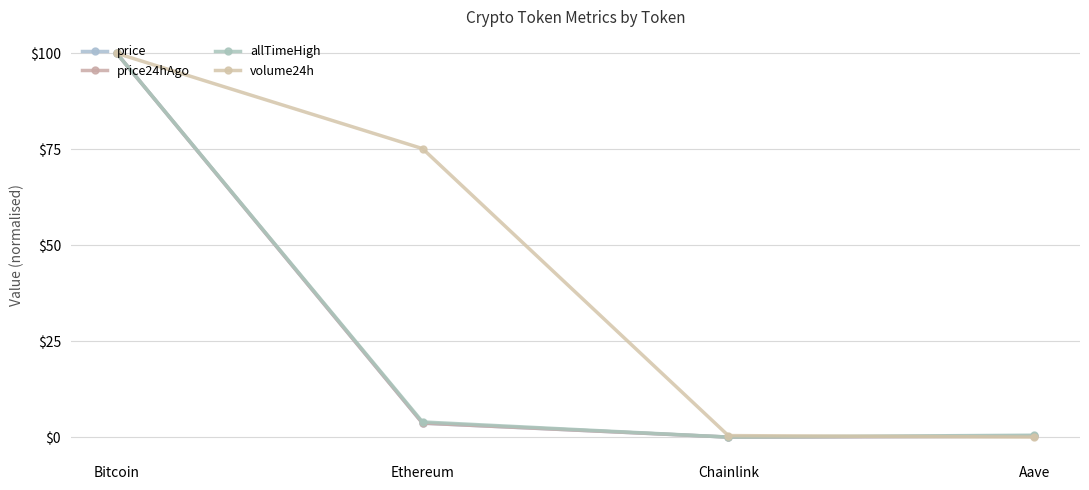

What is the total value across all series at Bitcoin?

400.0